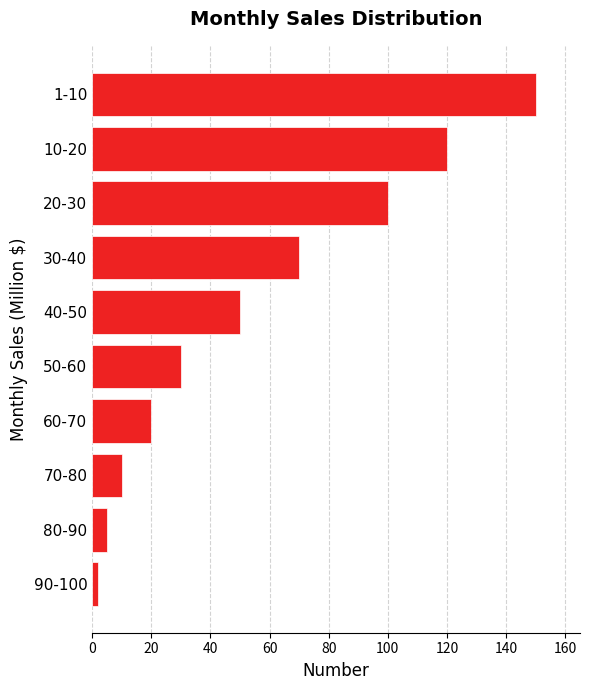

Rank the categories by value from highest to lowest.

1-10, 10-20, 20-30, 30-40, 40-50, 50-60, 60-70, 70-80, 80-90, 90-100